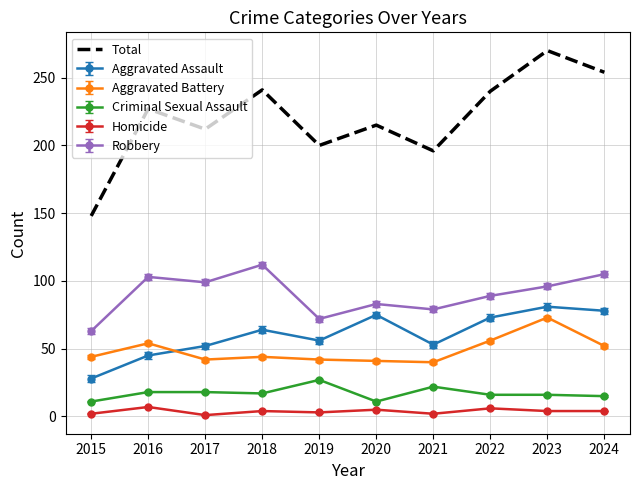

True or false: Homicide and Total cross at least once.

False